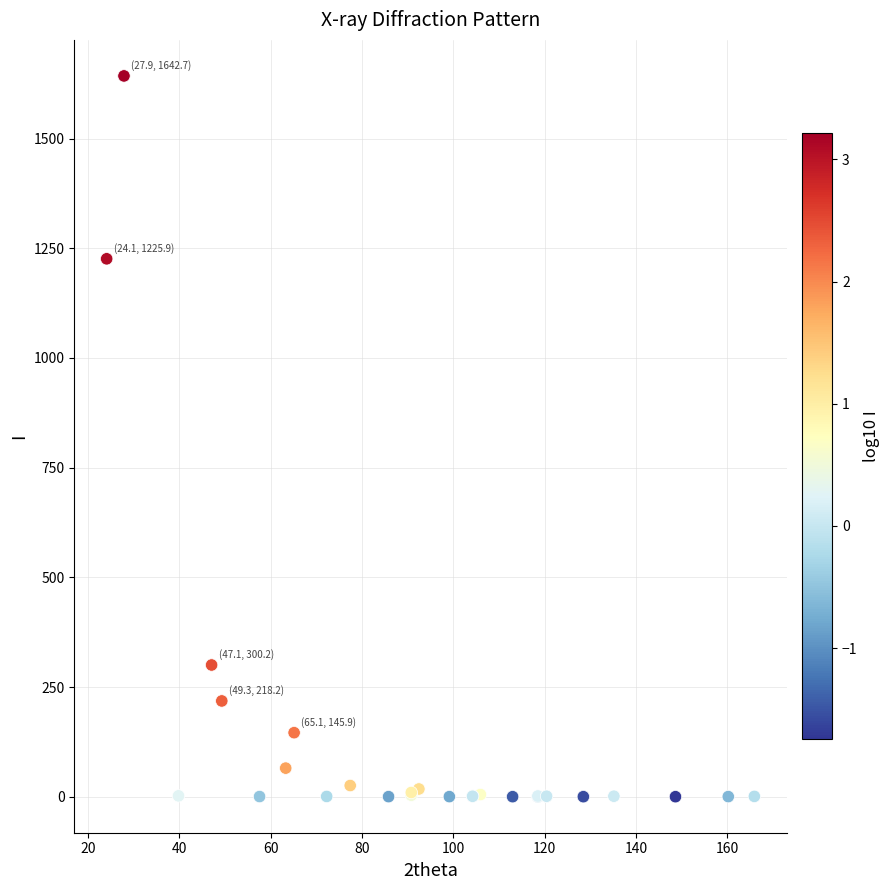

What Y value in the scatter plot is closest to 821?

1225.9